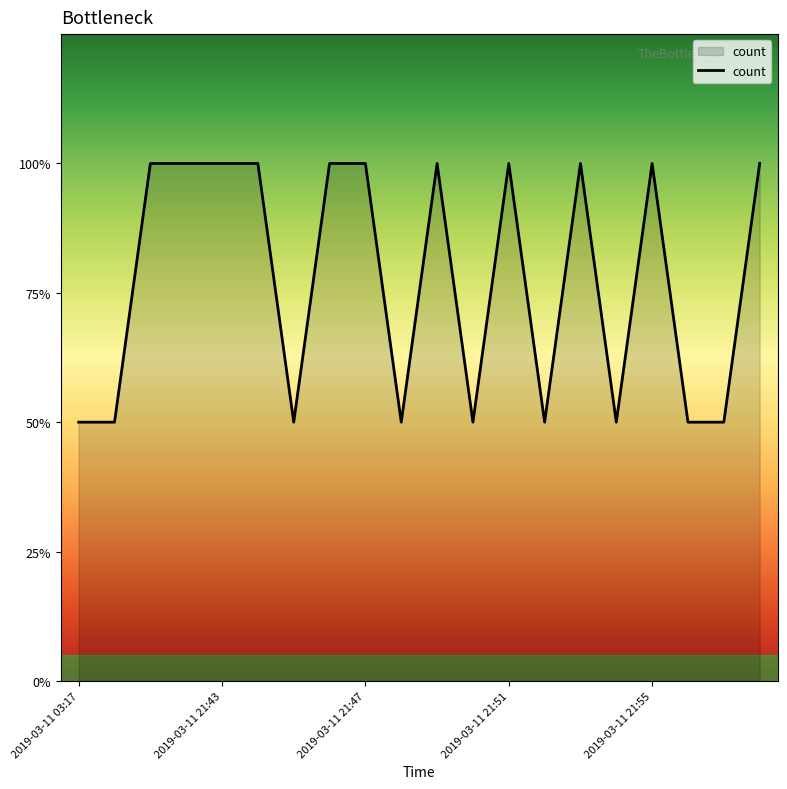

True or false: the data has more than 1 interior local peaks.

True